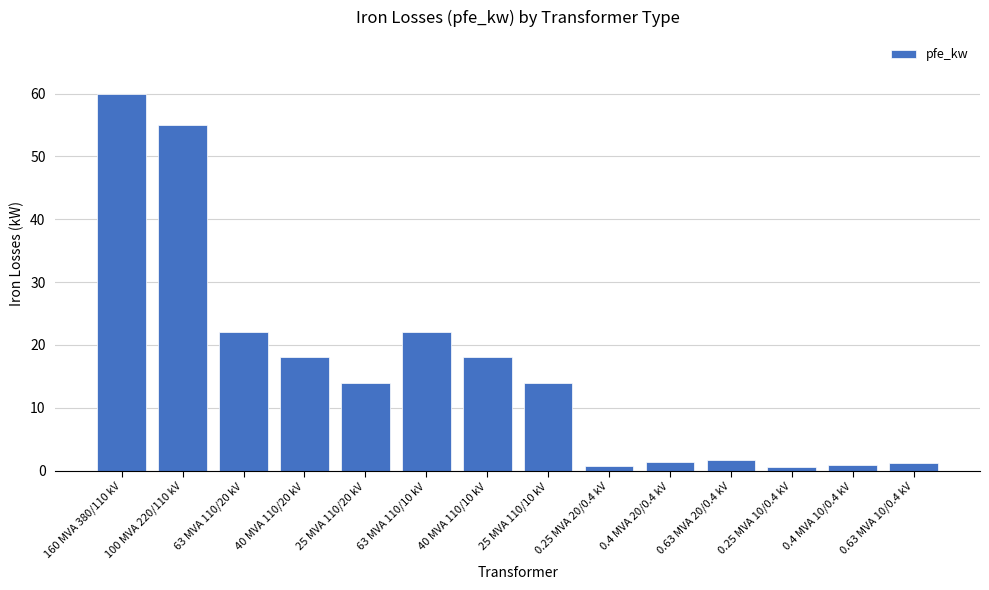

Count the number of categories in the chart.

14